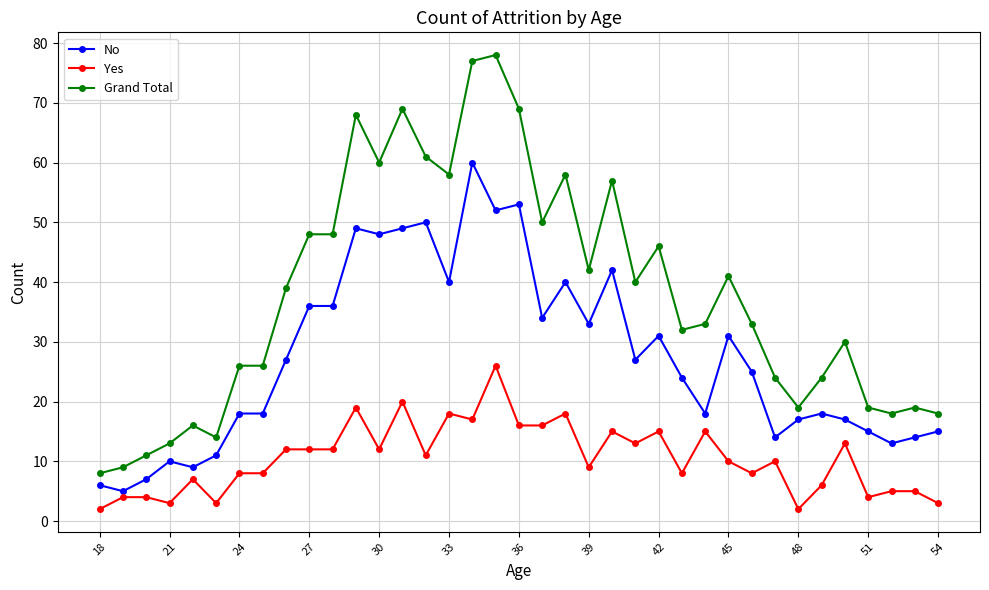

True or false: Grand Total and No cross at least once.

False